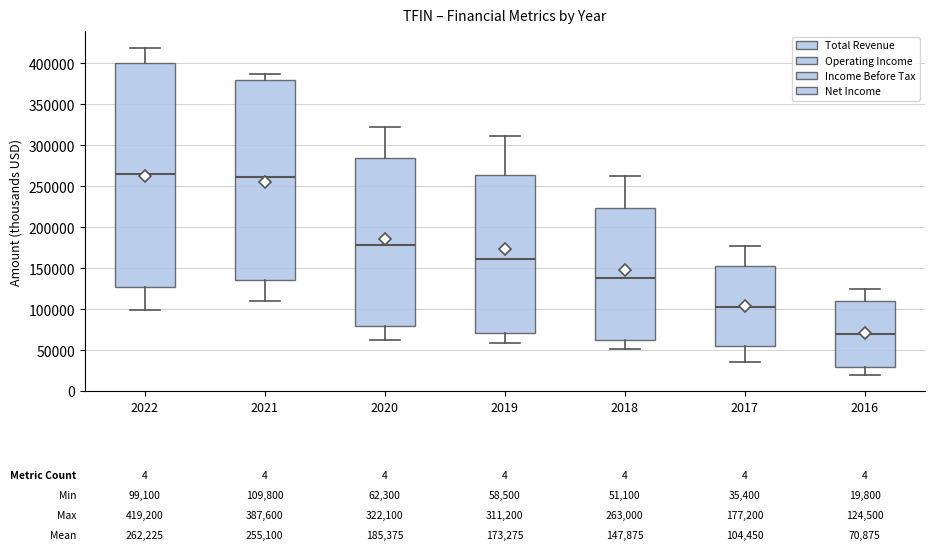

Comparing the boxes themselves (not the whiskers), which one is the tallest?

2022